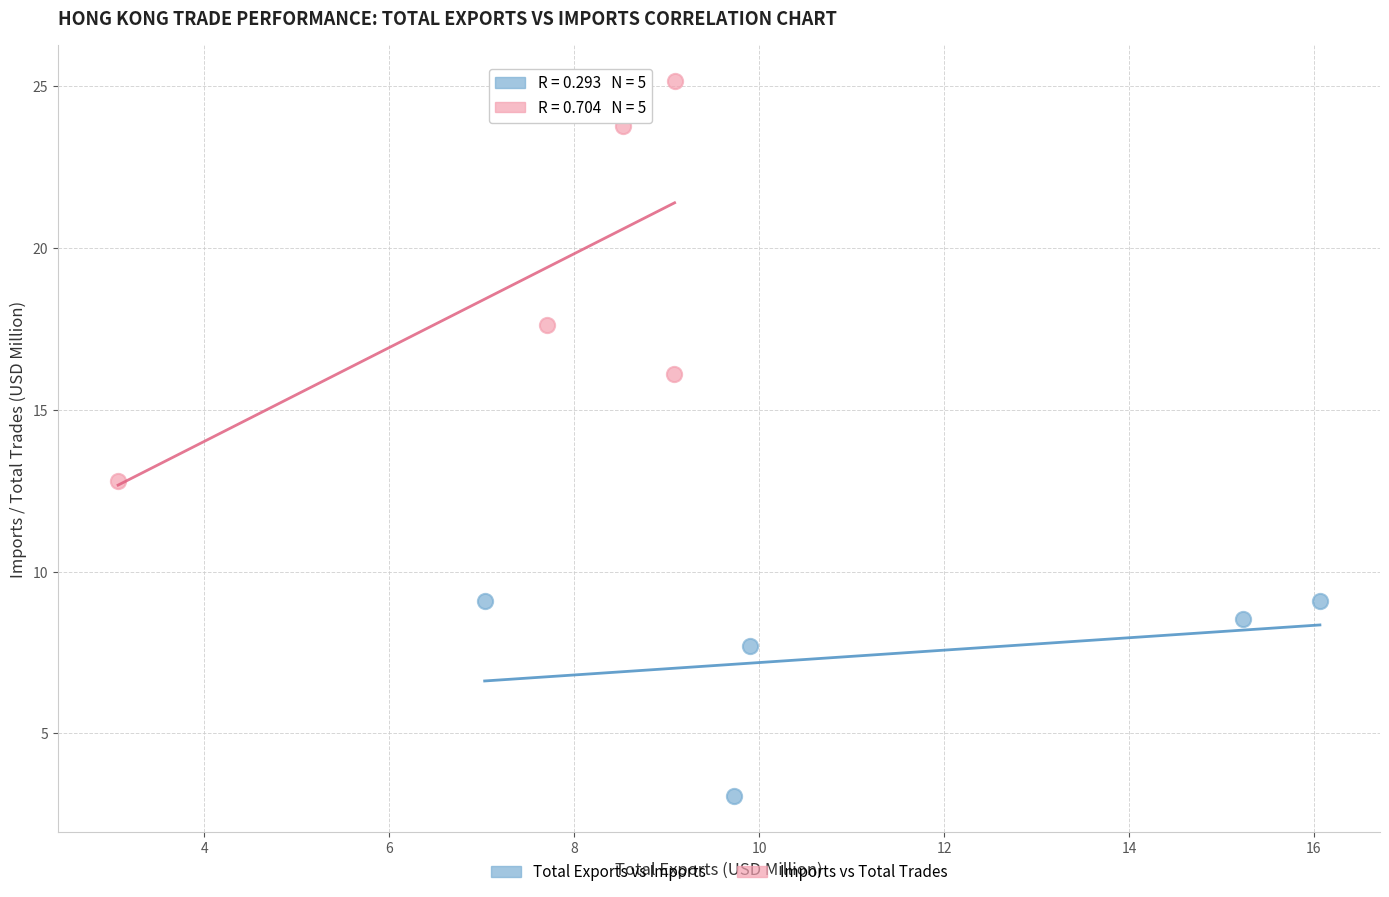

Which series has the largest Y range (max minus min)?

Imports vs Total Trades